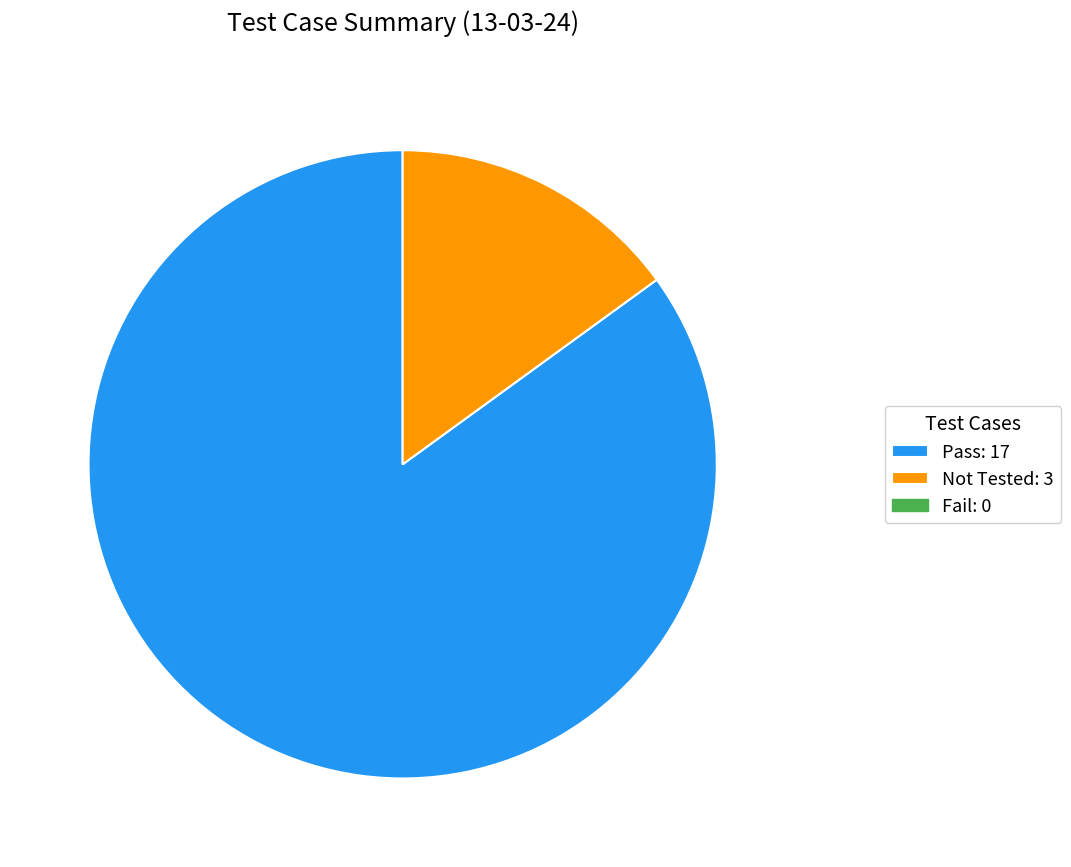

Does any single category account for the majority?

Yes